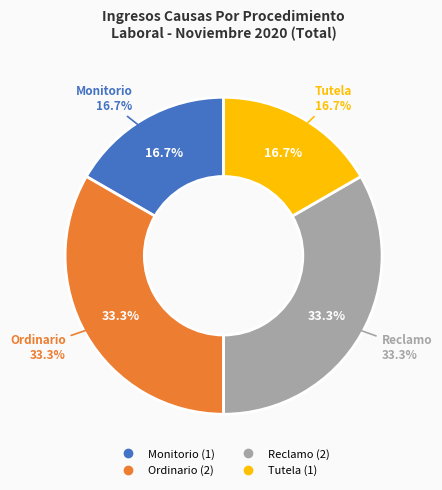

What percentage is NOT represented by Reclamo?

66.7%